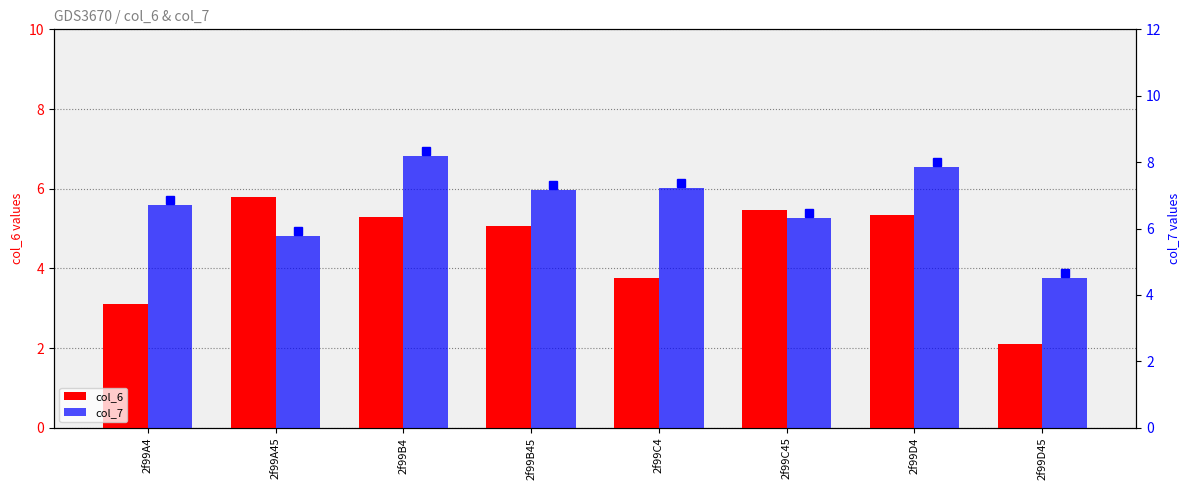

Which category has the highest value across all series?

2f99B4